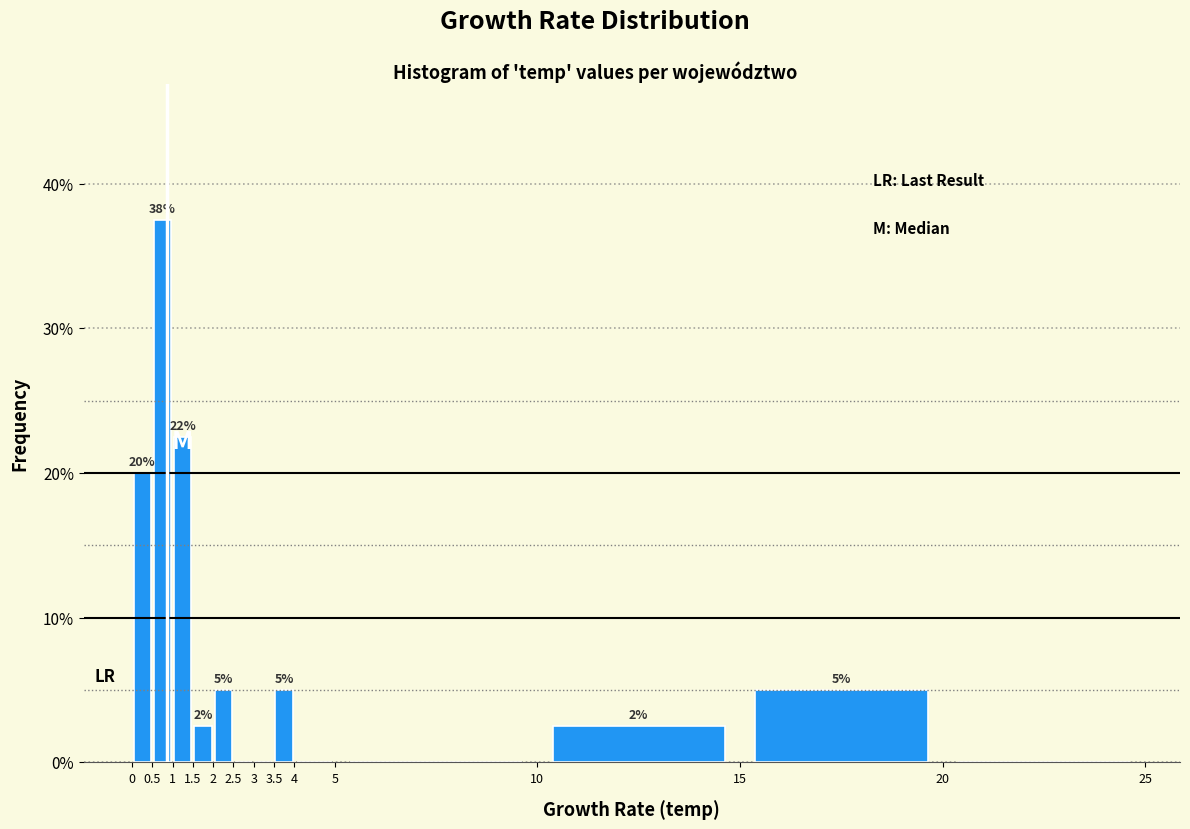

Over which range of the x-axis is the bar tallest?

0.5 to 1